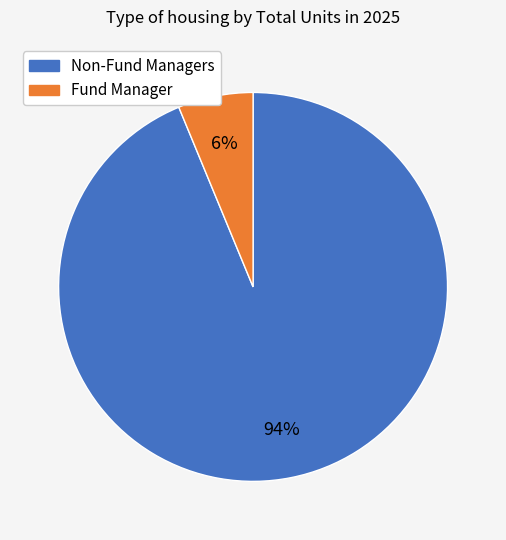

What percentage is the Fund Manager slice, to the nearest percent?

6%